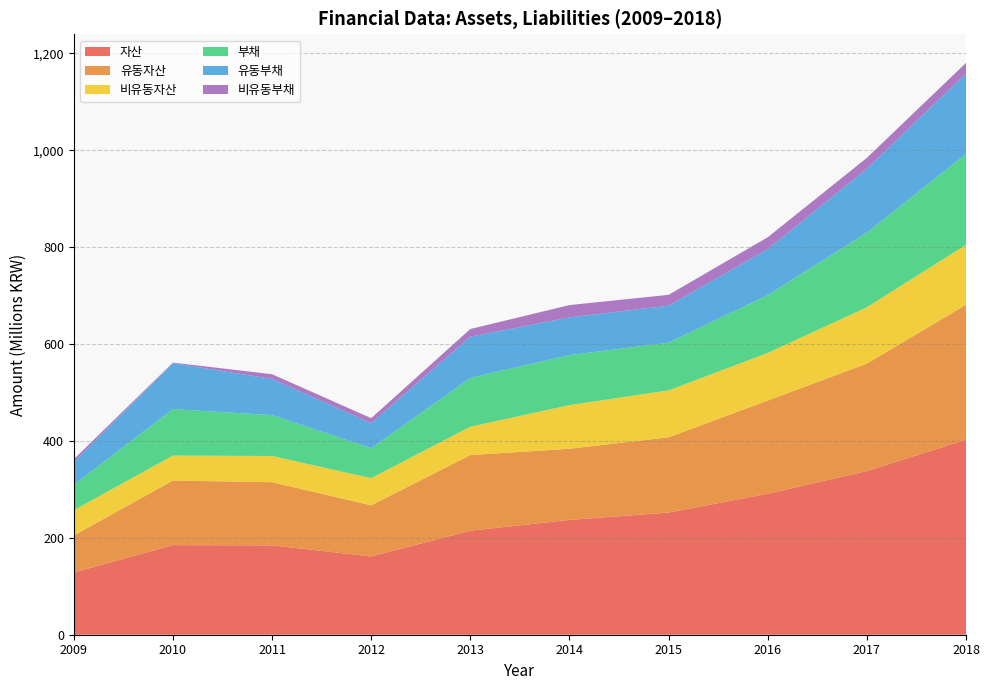

Reading left to right, extract all data points from this chart.

자산: 128481953	184897249	184437225	161576654	214665536	236945033	252183275	290814358	337919035	402378729
유동자산: 76452582	133338127	130367565	105556938	156111081	146901572	155332498	192475007	221688599	278686496
비유동자산: 52029371	51559122	54069660	56019716	58554454	90043462	96850776	98339351	116230436	123692232
부채: 52626053	95927395	84390989	61900796	100825844	103243794	98557463	119376049	154196766	187766261
유동부채: 47256938	94804351	74591144	51610424	84997972	77884366	76308507	94905253	131868038	165987857
비유동부채: 5369115	1123044	9799845	10290372	15827873	25359428	22248956	24470796	22328727	21778404